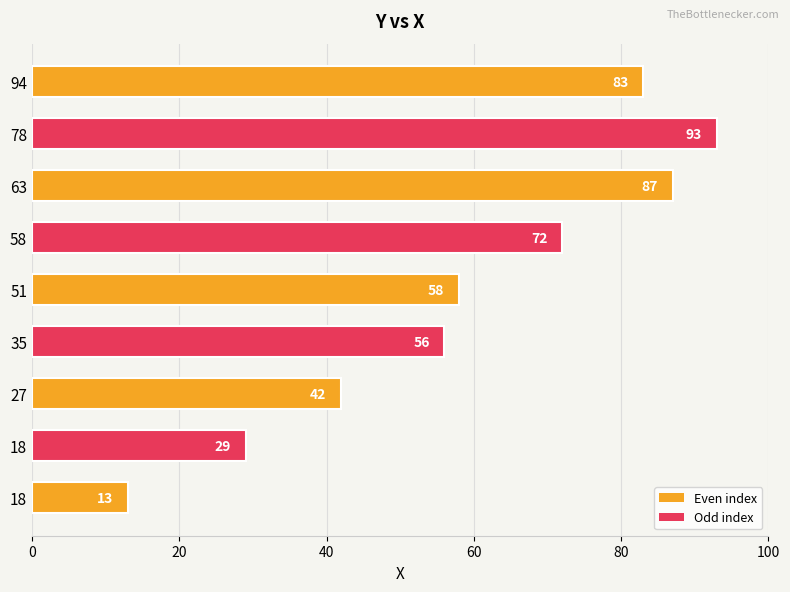

How many data points does each series have?

9